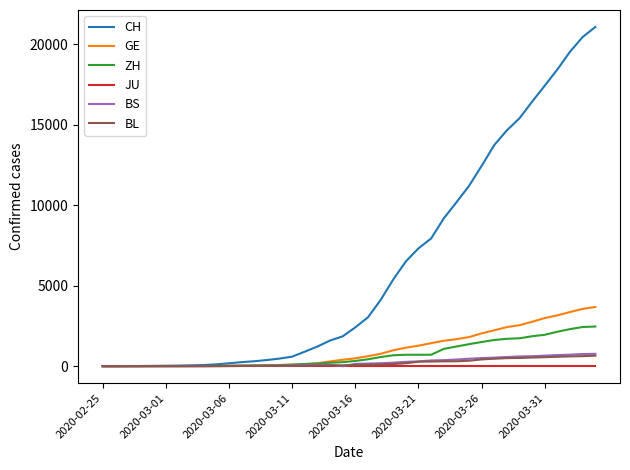

Does the chart have visible grid lines?

No